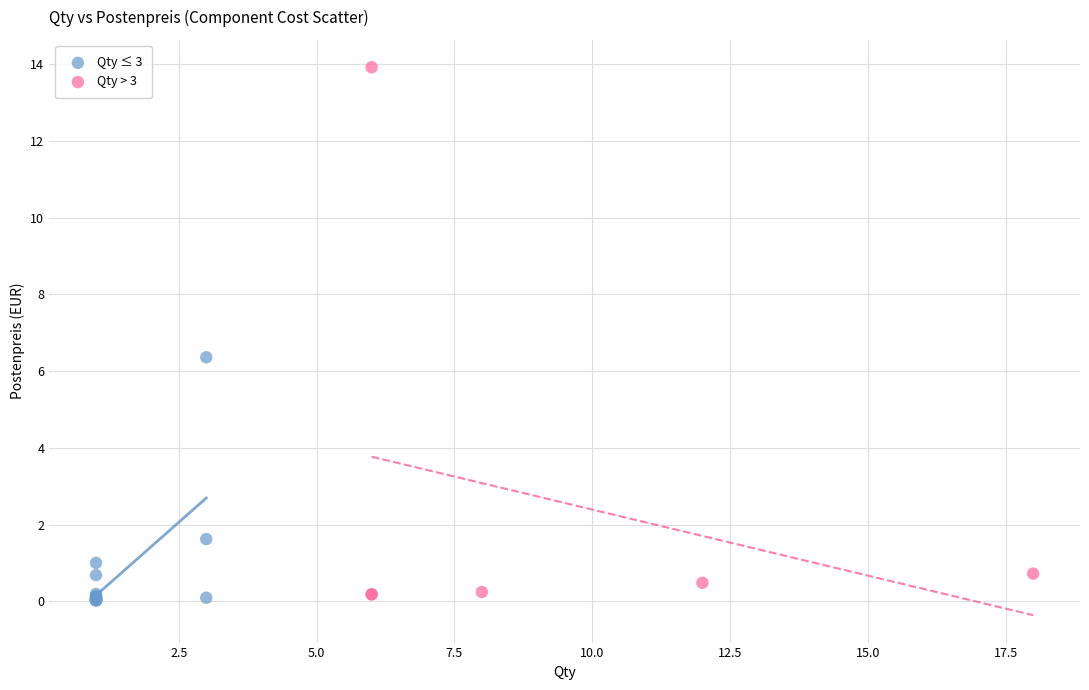

Which series reaches the maximum Y coordinate?

Qty > 3